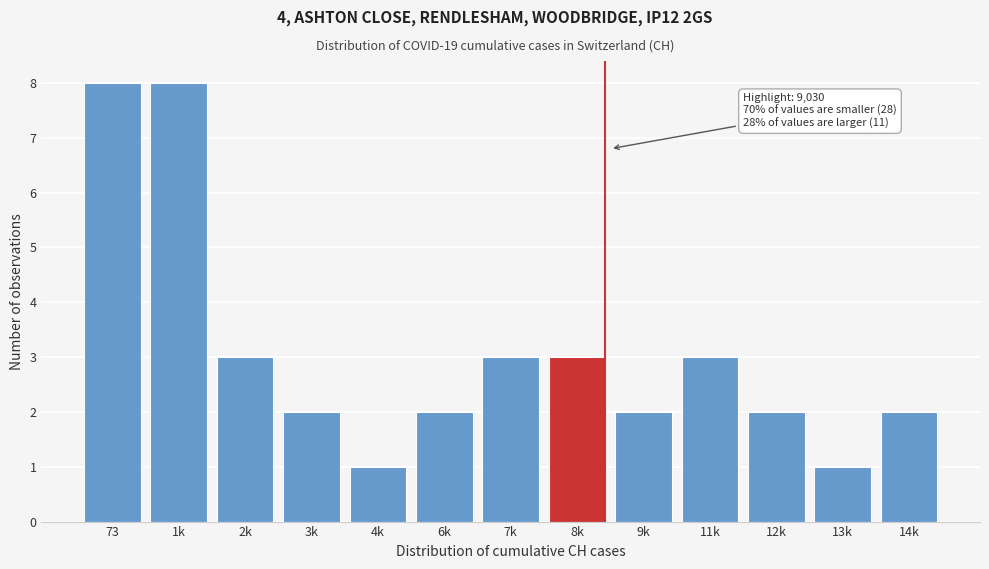

Reading right to left, what are all the values shown in this chart?

2	1	2	3	2	3	3	2	1	2	3	8	8